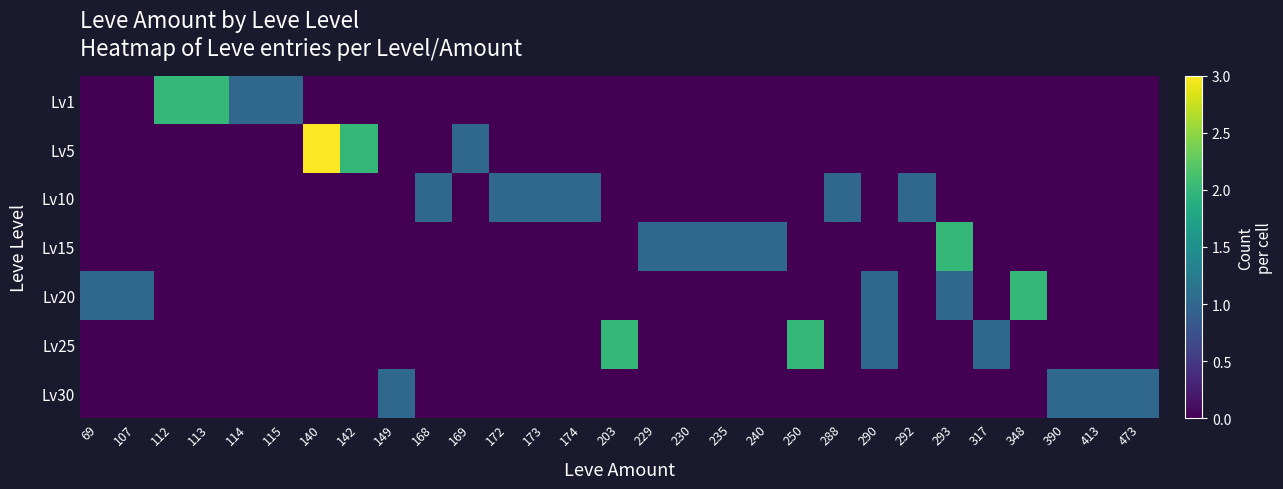

At 169, list the series in order from smallest to largest.

Lv1, Lv10, Lv15, Lv20, Lv25, Lv30, Lv5